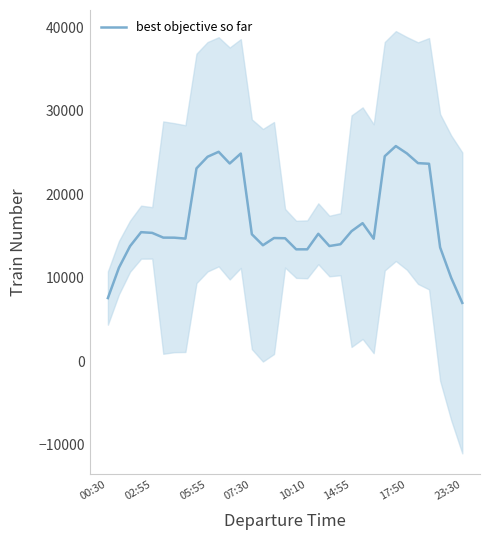

List the labels in order of value, smallest first.

32, 00:30, 31, 02:55, 18, 17, 30, 05:55, 20, 14, 21, 24, 23:30, 16, 15, 17:50, 14:55, 13, 19, 10:10, 07:30, 22, 23, 8, 29, 11, 28, 9, 25, 12, 27, 10, 26